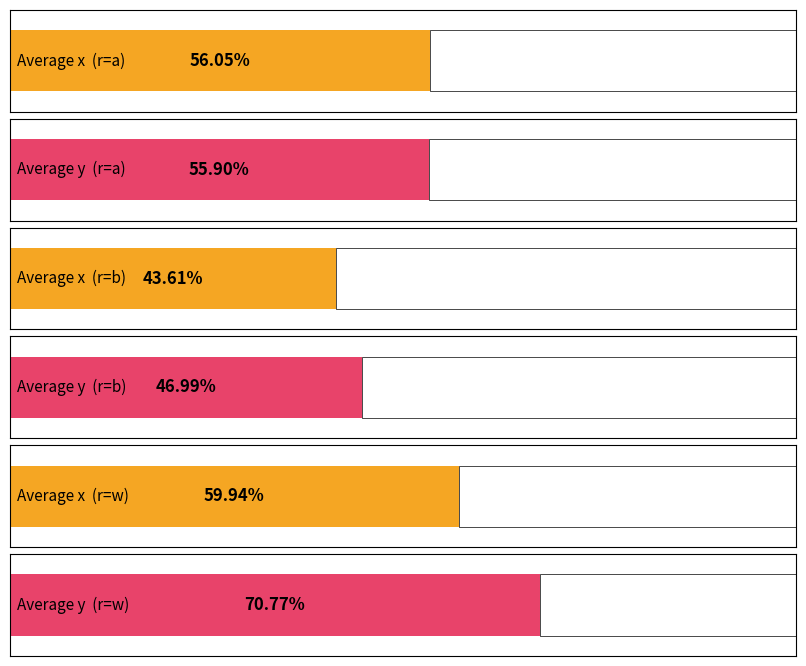

Rank the series by their average value, from lowest to highest.

x, y